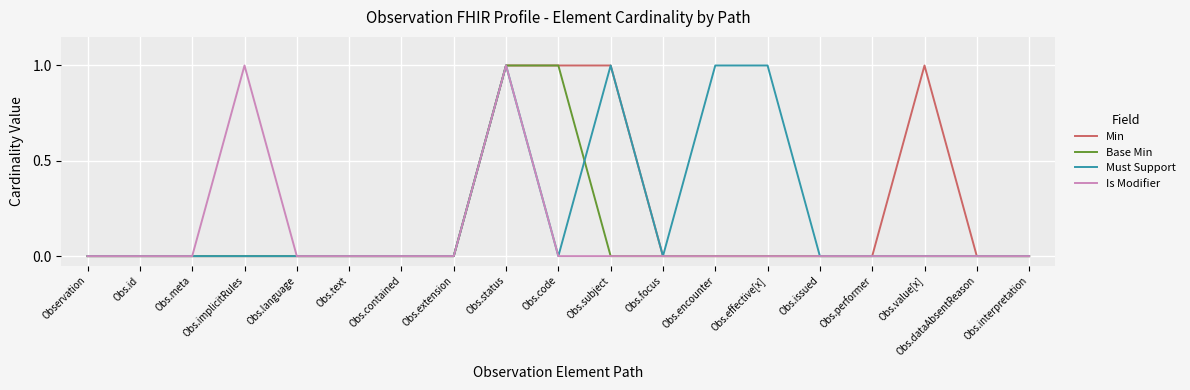

At which category is the sum across all series the highest?

Obs.status